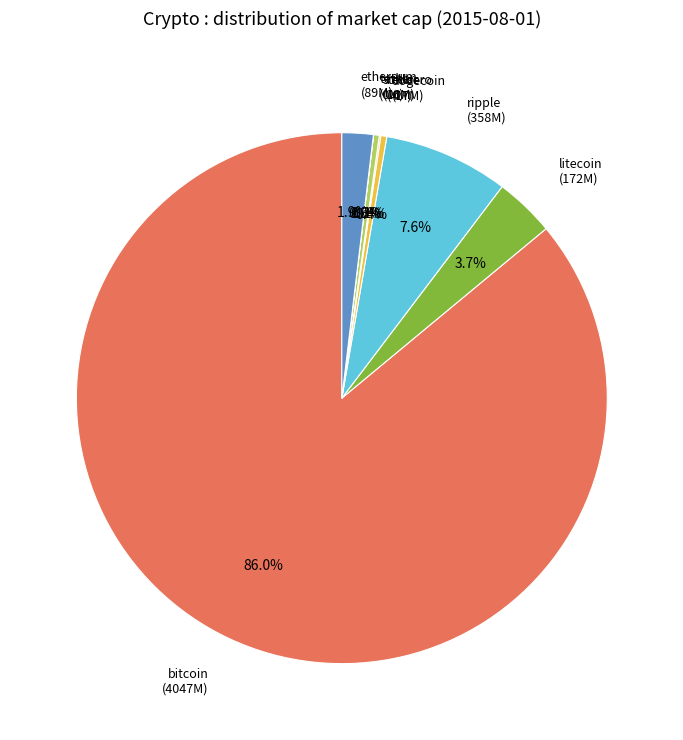

Which slice is the largest?

bitcoin (4047M)